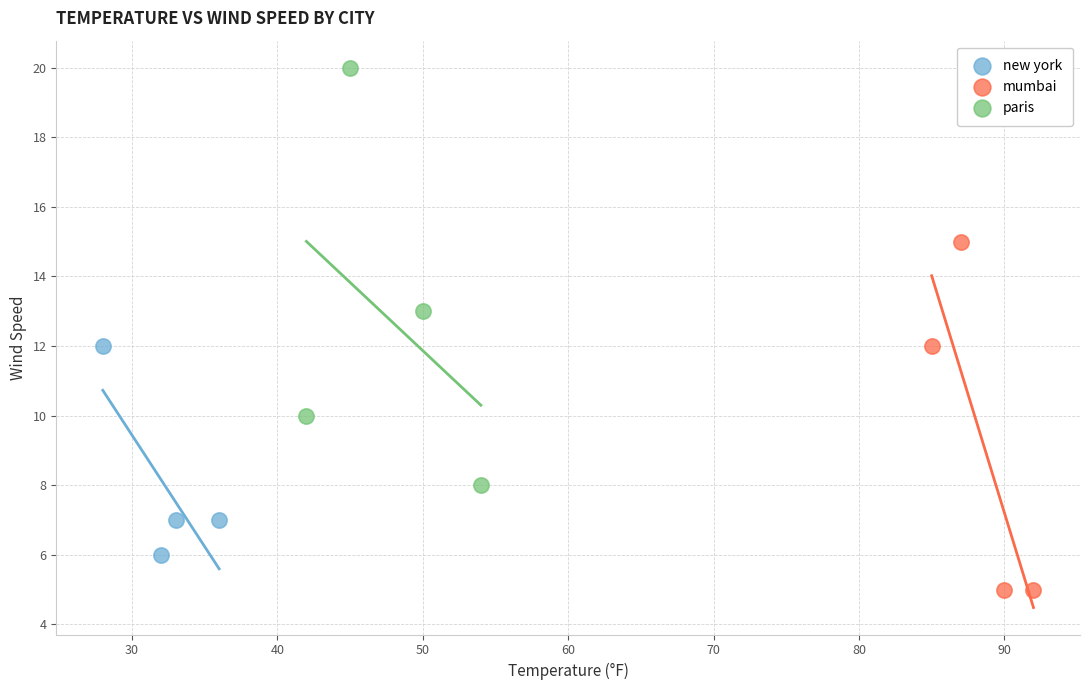

Which series reaches the minimum Y coordinate?

mumbai